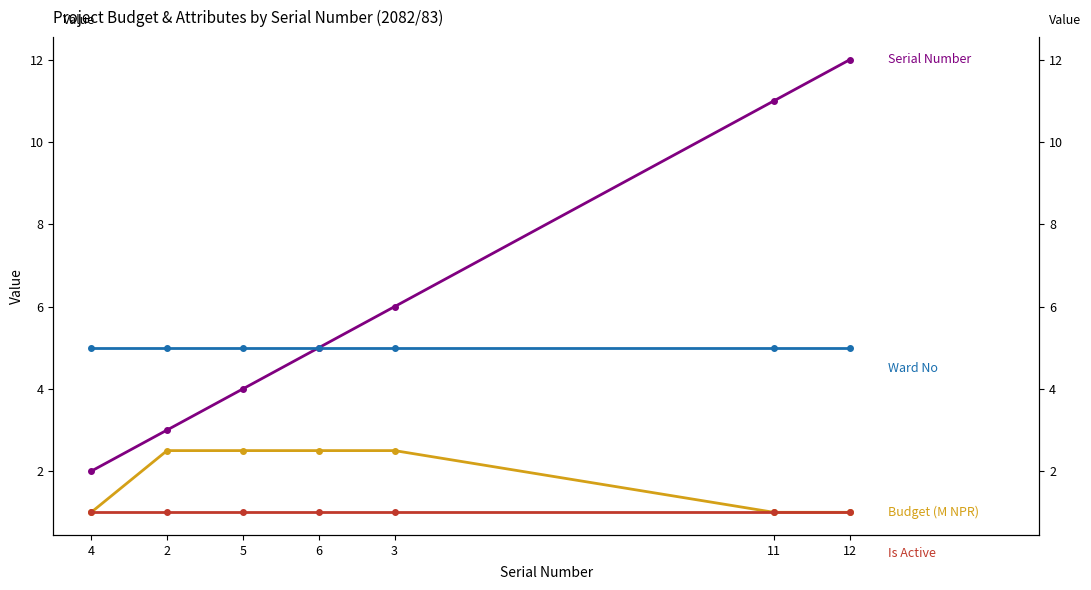

True or false: Is Active and Serial Number intersect in this chart.

False